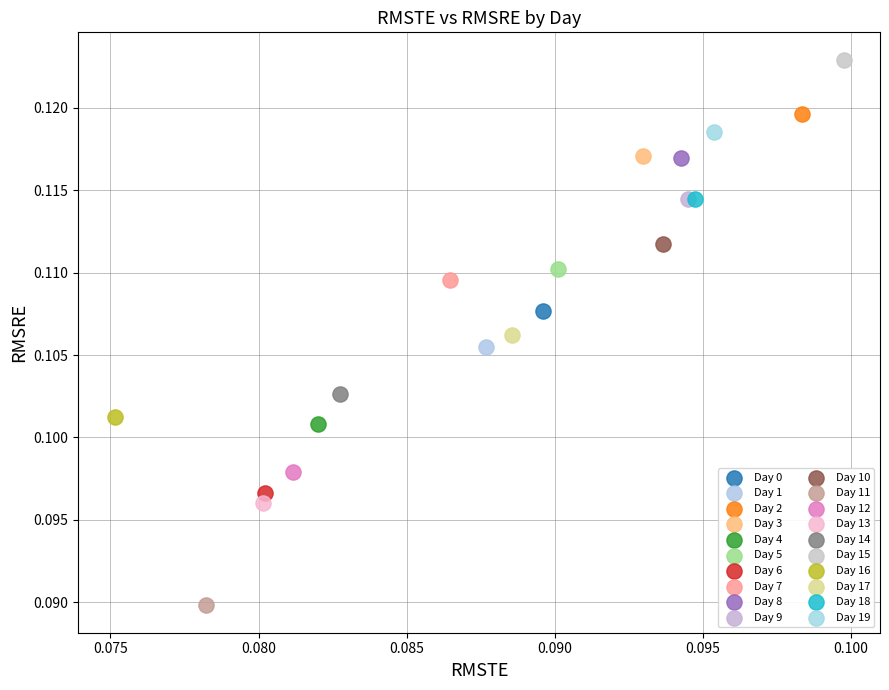

What are all the series names shown in the legend?

Day 0, Day 1, Day 2, Day 3, Day 4, Day 5, Day 6, Day 7, Day 8, Day 9, Day 10, Day 11, Day 12, Day 13, Day 14, Day 15, Day 16, Day 17, Day 18, Day 19